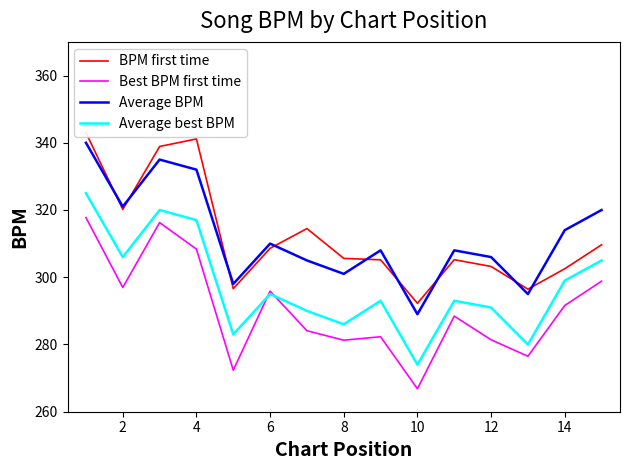

Rank the series by their maximum value, from lowest to highest.

Best BPM first time, Average best BPM, Average BPM, BPM first time